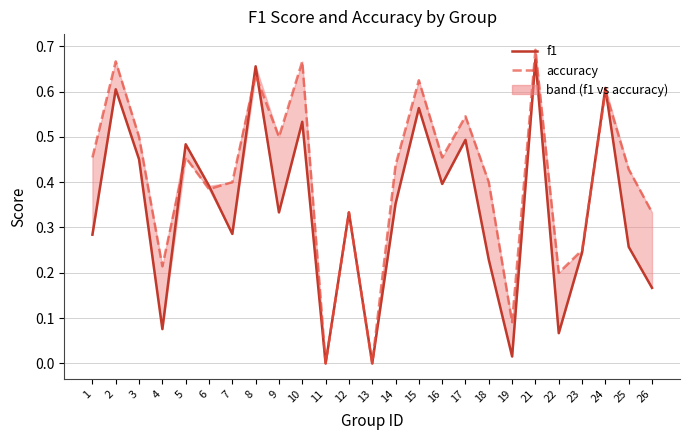

What is the value of the accuracy point at the 22nd from the left?

0.2